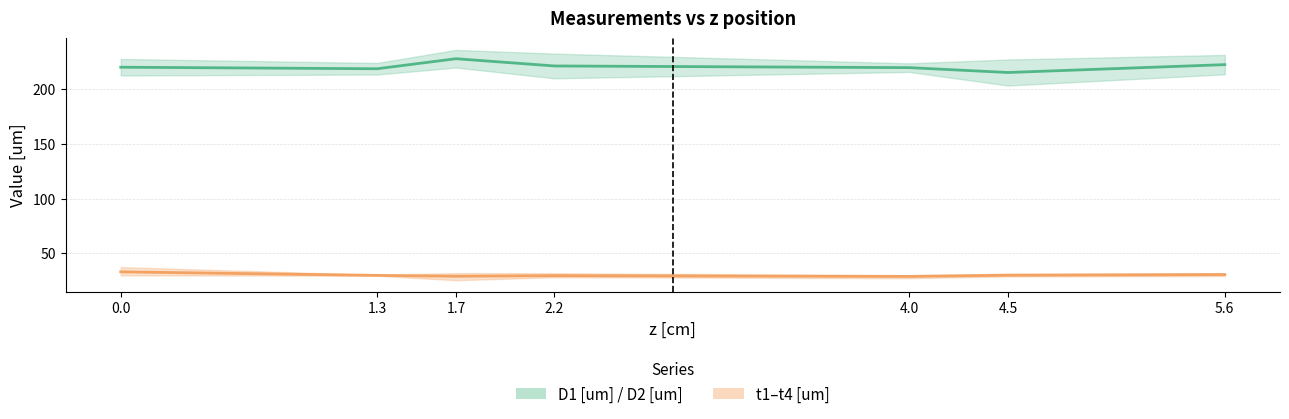

Which series has the largest total across all categories?

D1 [um] / D2 [um]